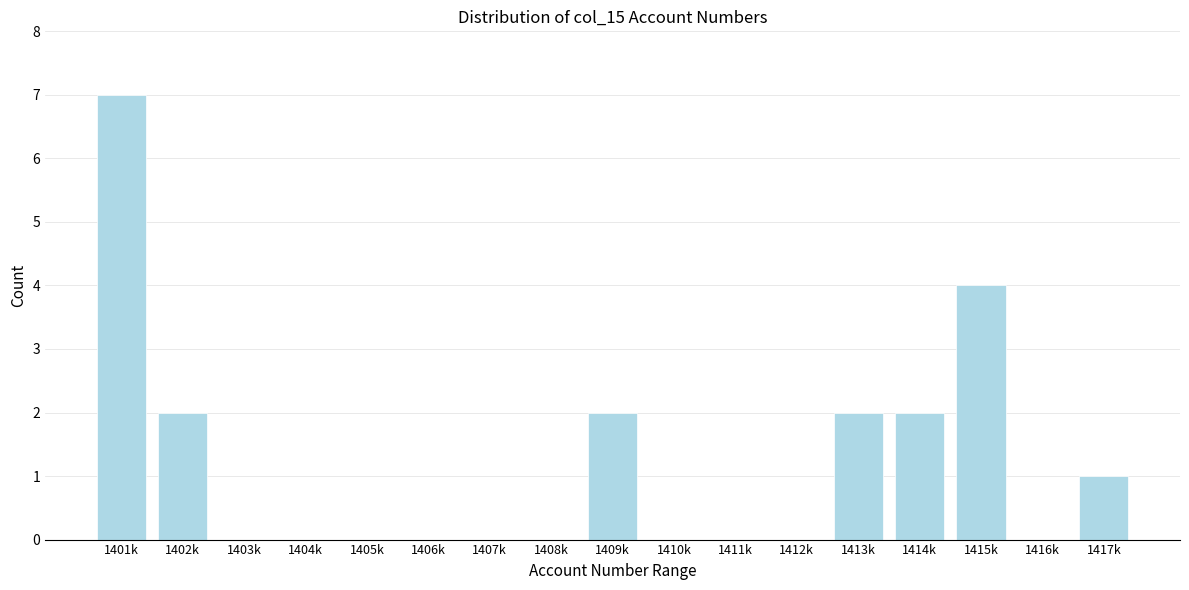

Reading right to left, list all the values displayed in this chart.

1417k=1	1416k=0	1415k=4	1414k=2	1413k=2	1412k=0	1411k=0	1410k=0	1409k=2	1408k=0	1407k=0	1406k=0	1405k=0	1404k=0	1403k=0	1402k=2	1401k=7